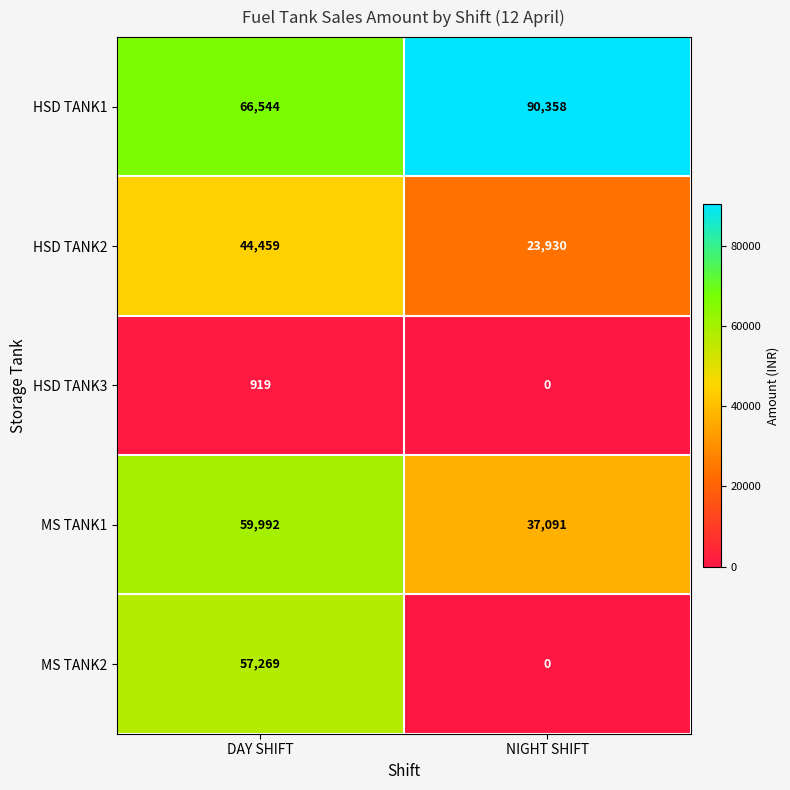

Reading left to right, extract all data points from this chart.

HSD TANK1: DAY SHIFT=66544	NIGHT SHIFT=90358
HSD TANK2: DAY SHIFT=44459	NIGHT SHIFT=23930
HSD TANK3: DAY SHIFT=919	NIGHT SHIFT=0
MS TANK1: DAY SHIFT=59992	NIGHT SHIFT=37091
MS TANK2: DAY SHIFT=57269	NIGHT SHIFT=0